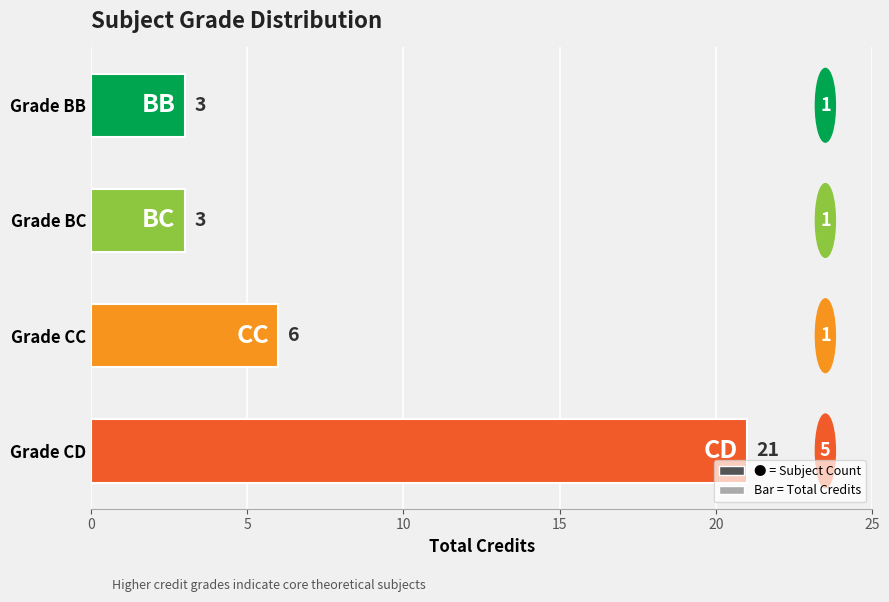

What is the label of the 3rd bar from the bottom?

Grade BC